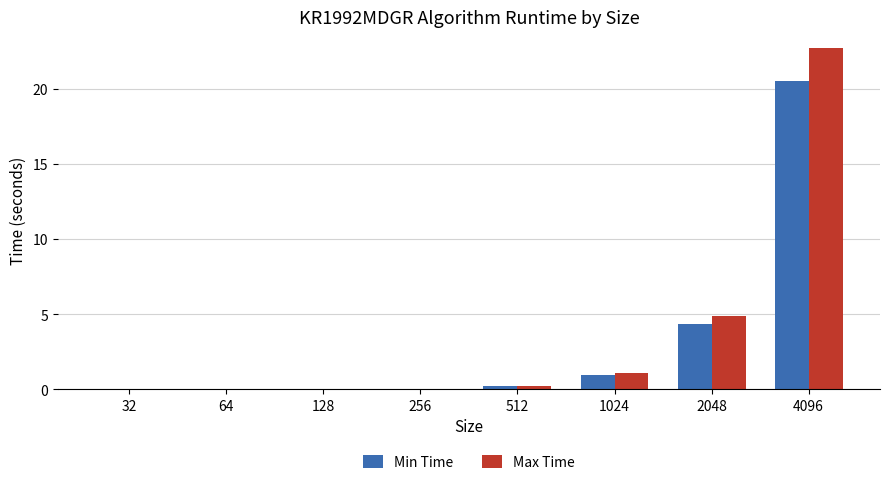

Between 128 and 1024, which series saw the biggest shift?

Max Time